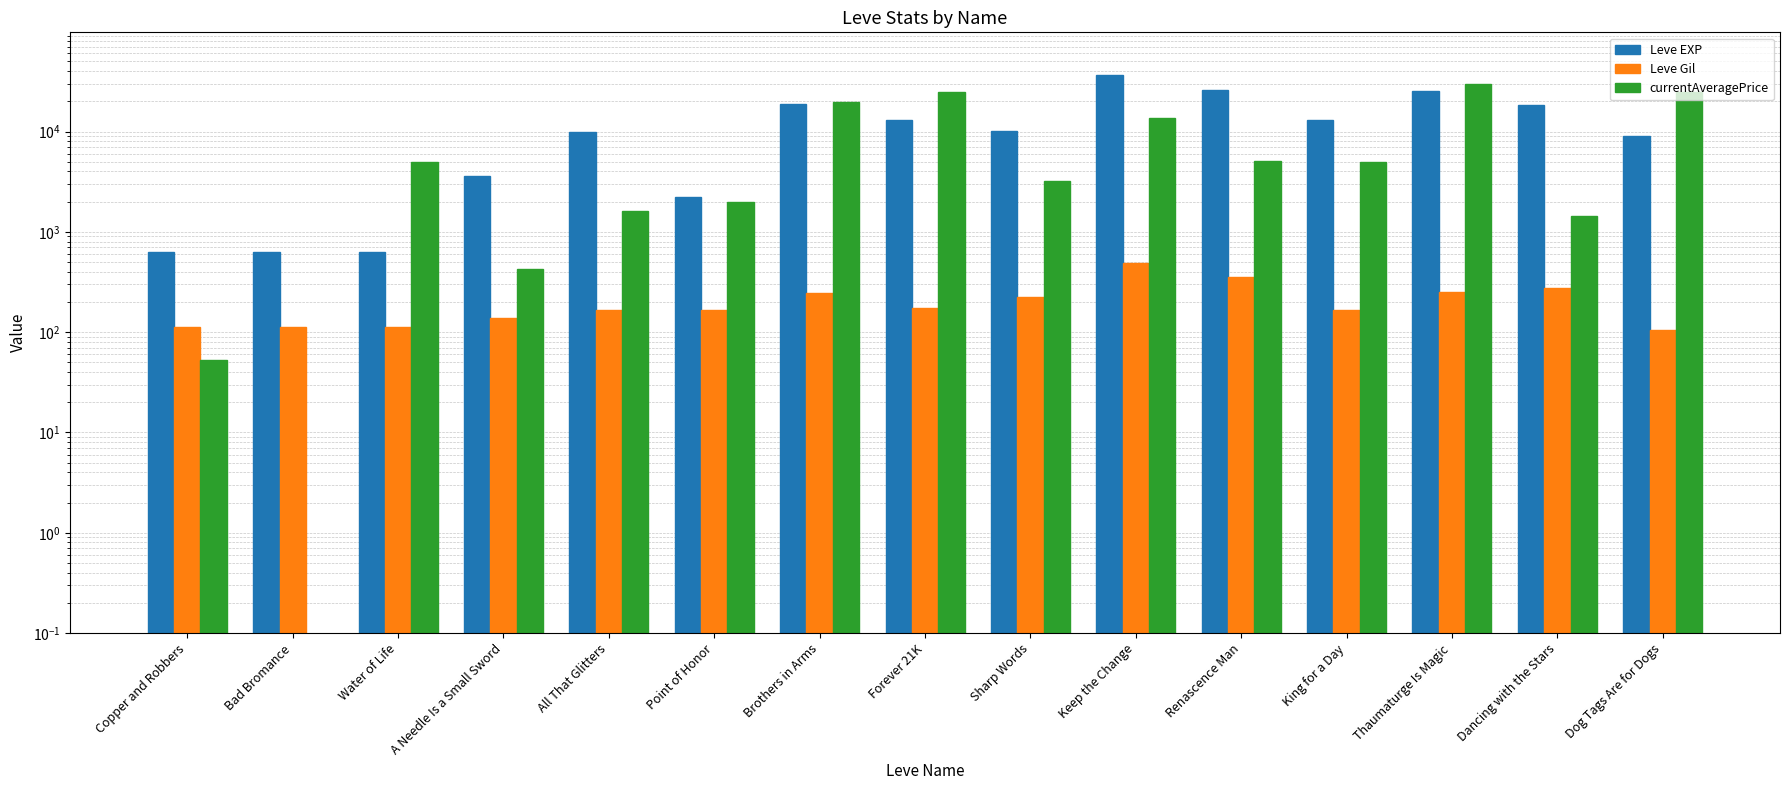

Count the number of data series in this chart.

3